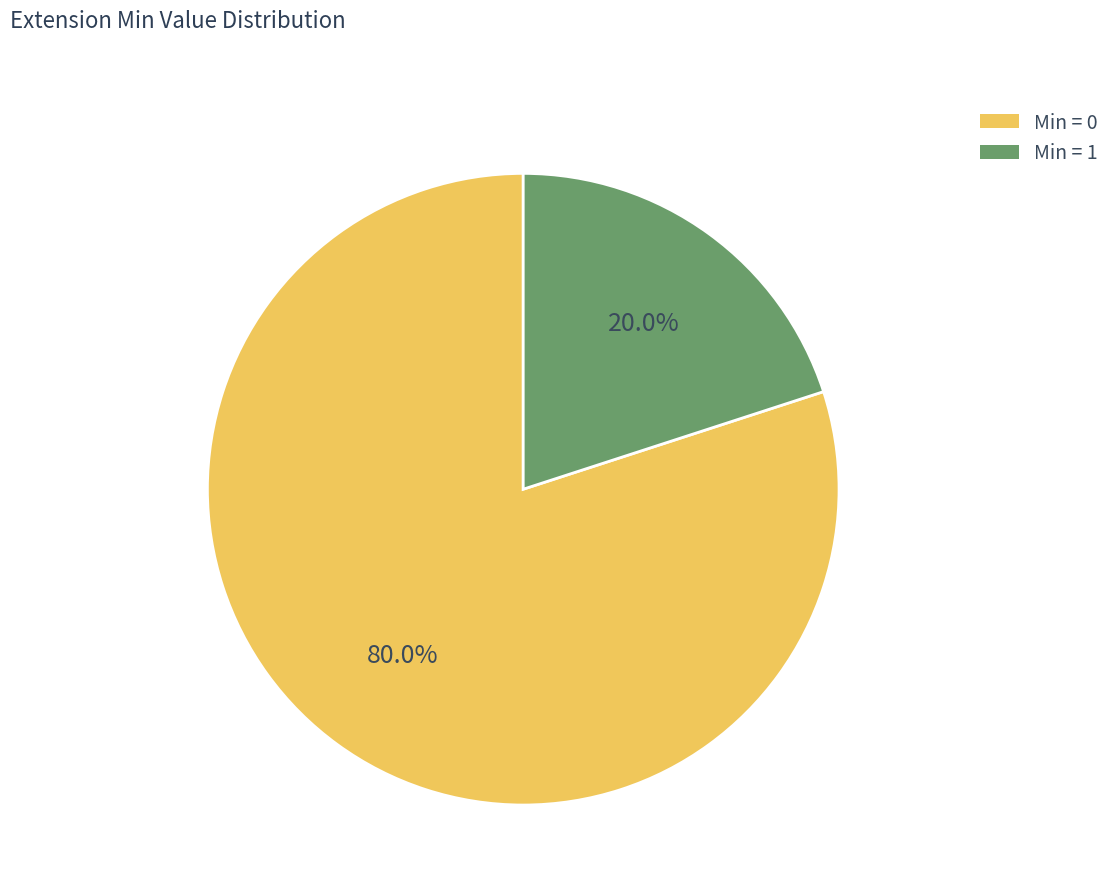

Does any single category account for the majority?

Yes